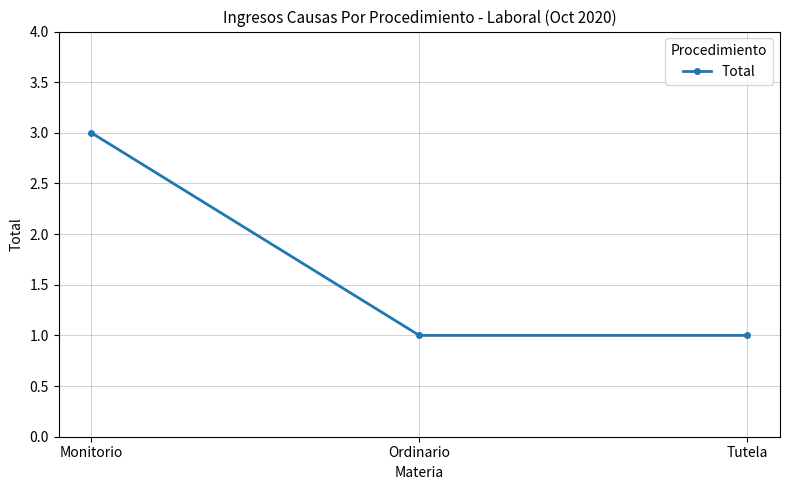

The value at Tutela is 1. True or false?

True